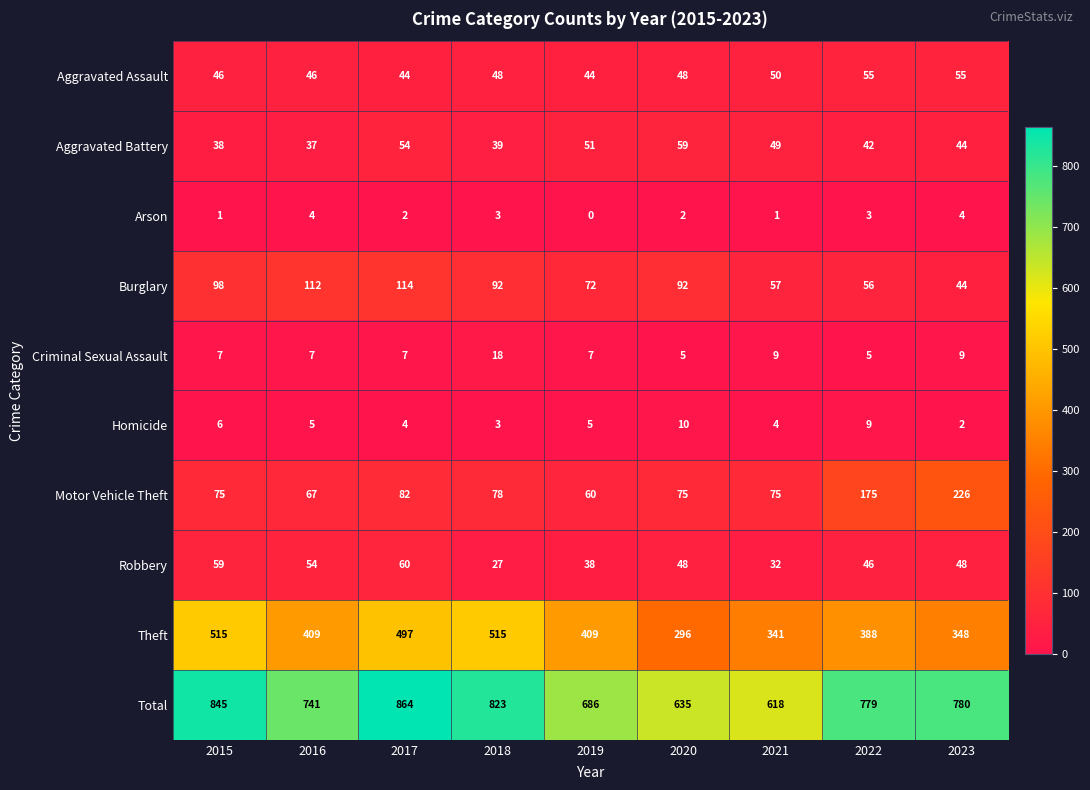

What is the average value of the Theft series?

413